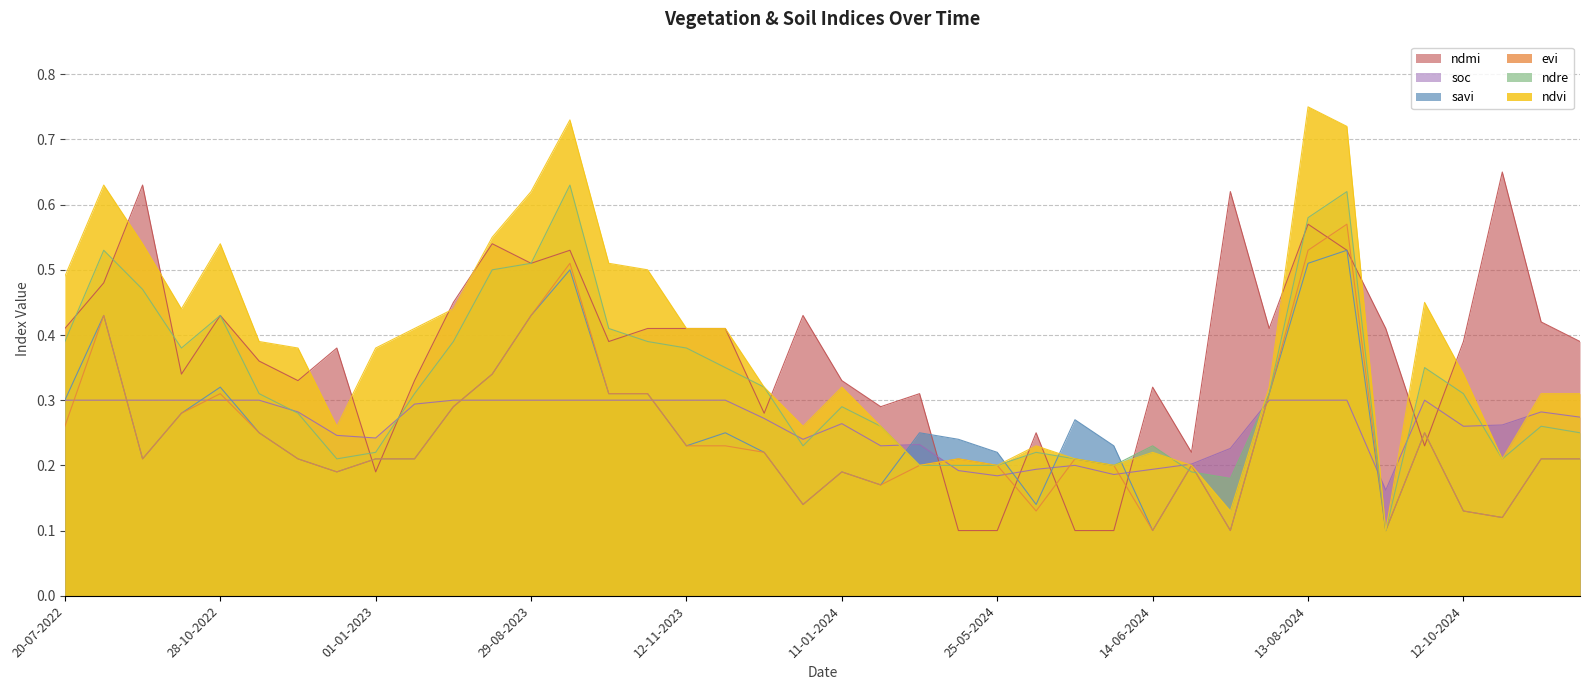

At which category does the chart reach its peak across all series?

13-08-2024